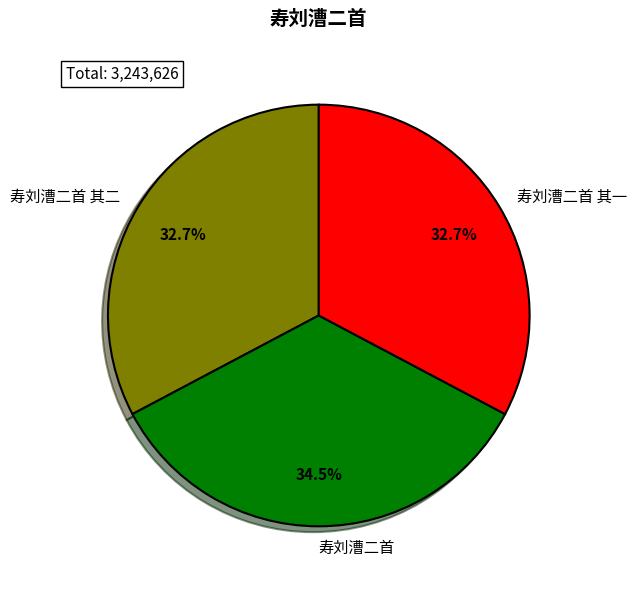

Do 寿刘漕二首 and 寿刘漕二首 其二 together represent more than half of the pie?

Yes